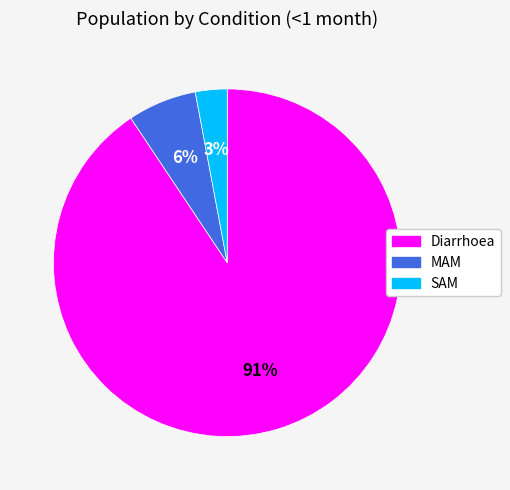

Which slice represents more than half of the pie?

Diarrhoea